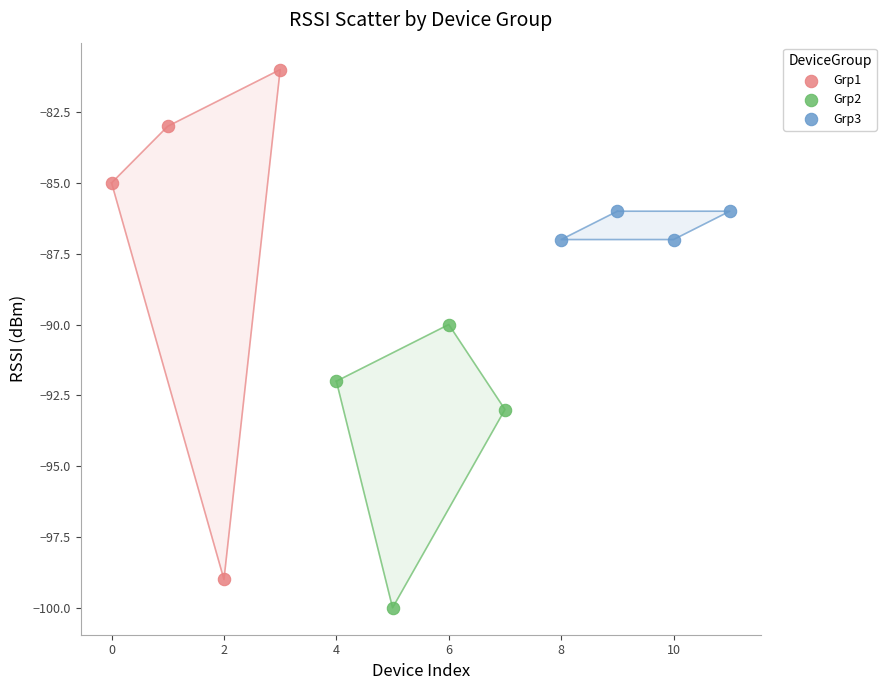

Which series reaches the maximum Y coordinate?

Grp1